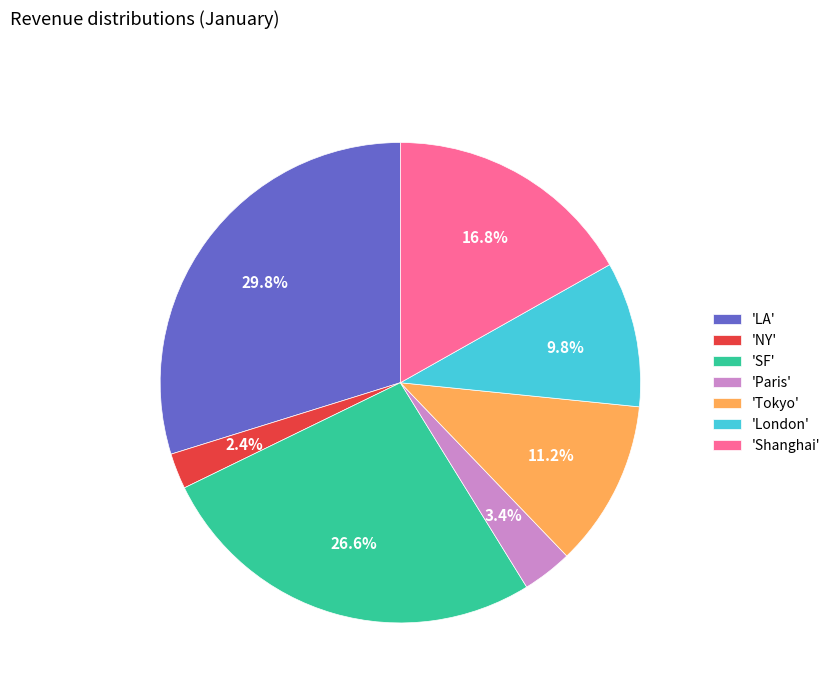

What is the ratio of the value at 'LA' to the value at 'Tokyo'?

2.7